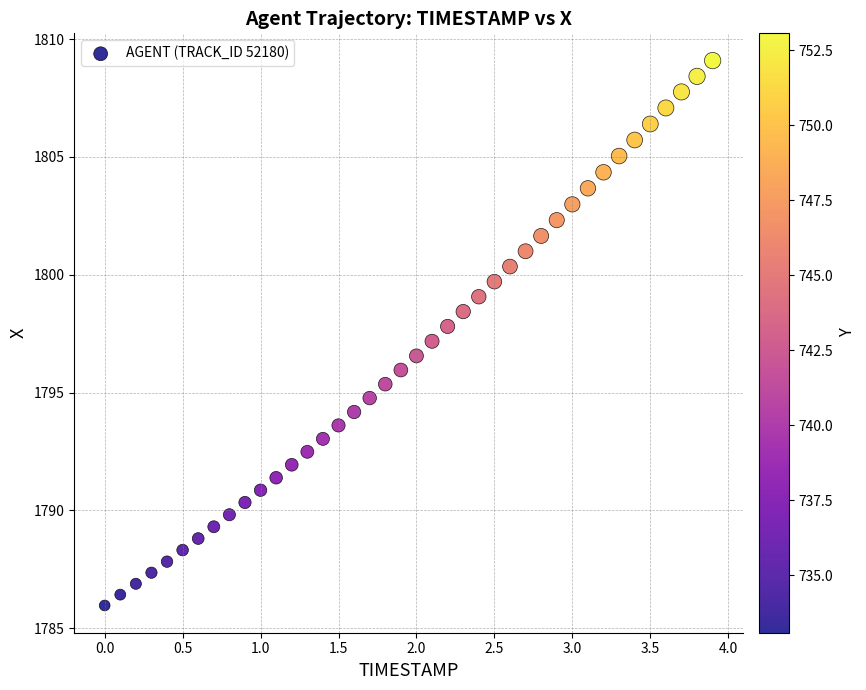

What is the range of Y values (max minus min)?

23.1